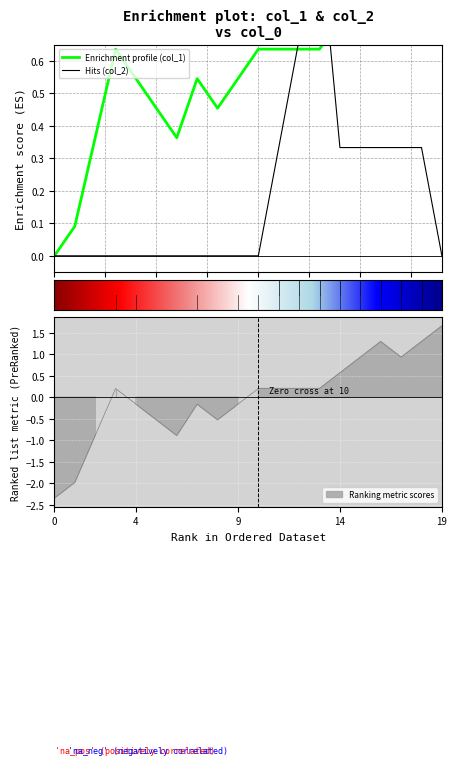

List the labels in order of col_2 value, largest first.

1501776141, 1501719110, 1501373500, 1502079209, 1502104349, 1502547097, 1502763125, 1503400316, 1487598134, 1491228733, 1491426928, 1491430367, 1491847949, 1492011345, 1493151181, 1493698465, 1494950761, 1498590691, 1500997858, 1503688319